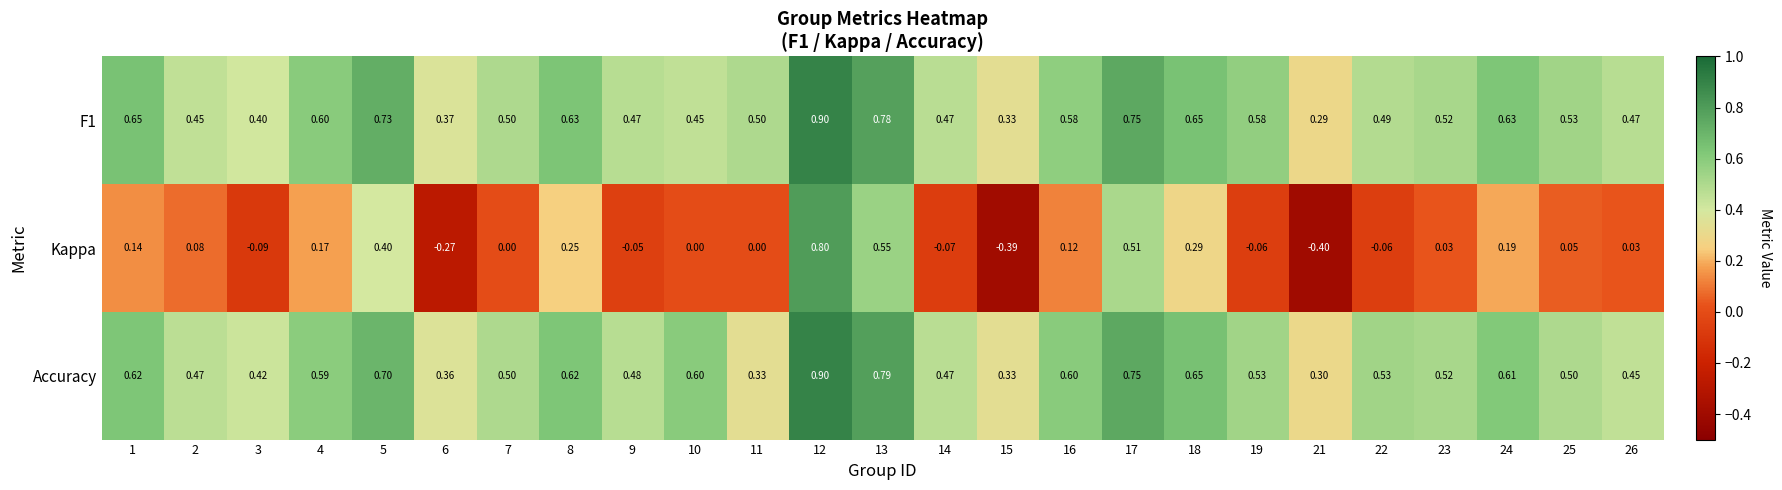

Which series has the widest spread of values?

Kappa